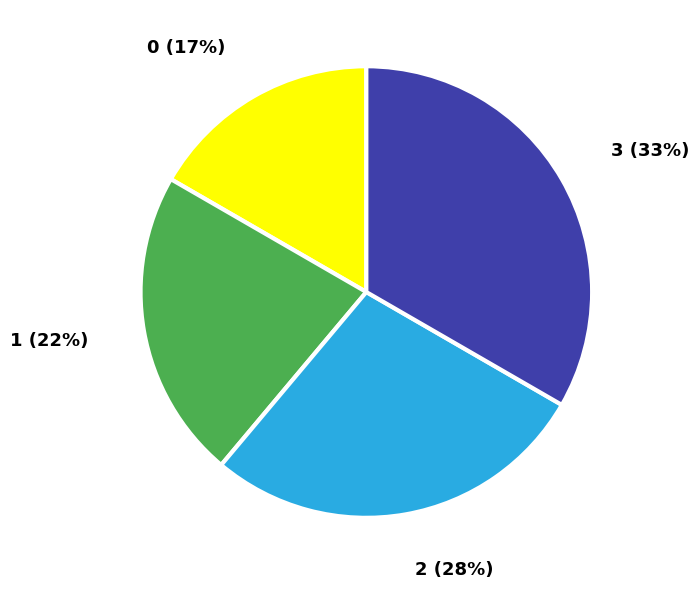

Is there any slice that represents more than half of the pie?

No